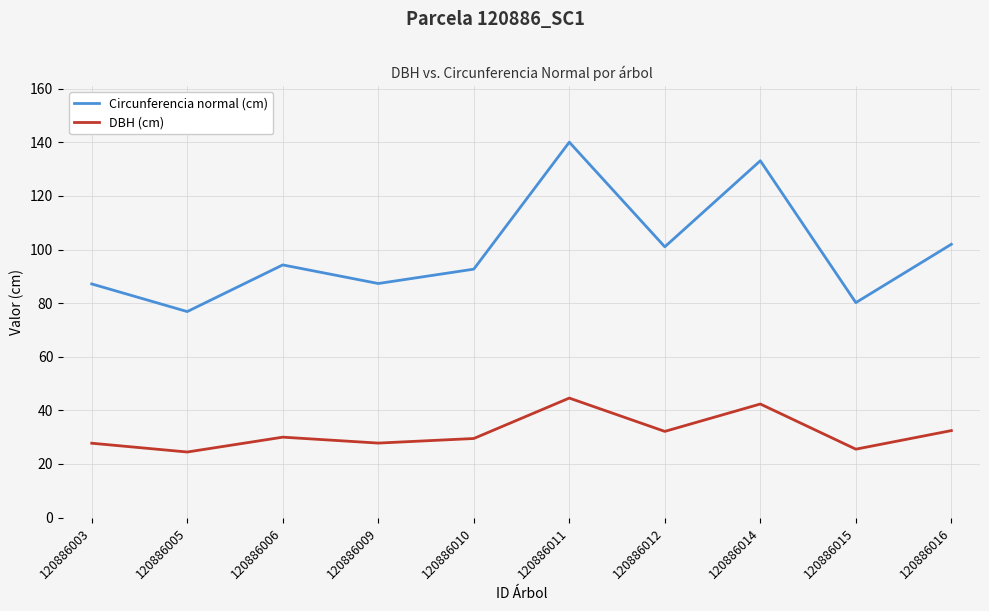

Which series has the widest spread of values?

Circunferencia normal (cm)